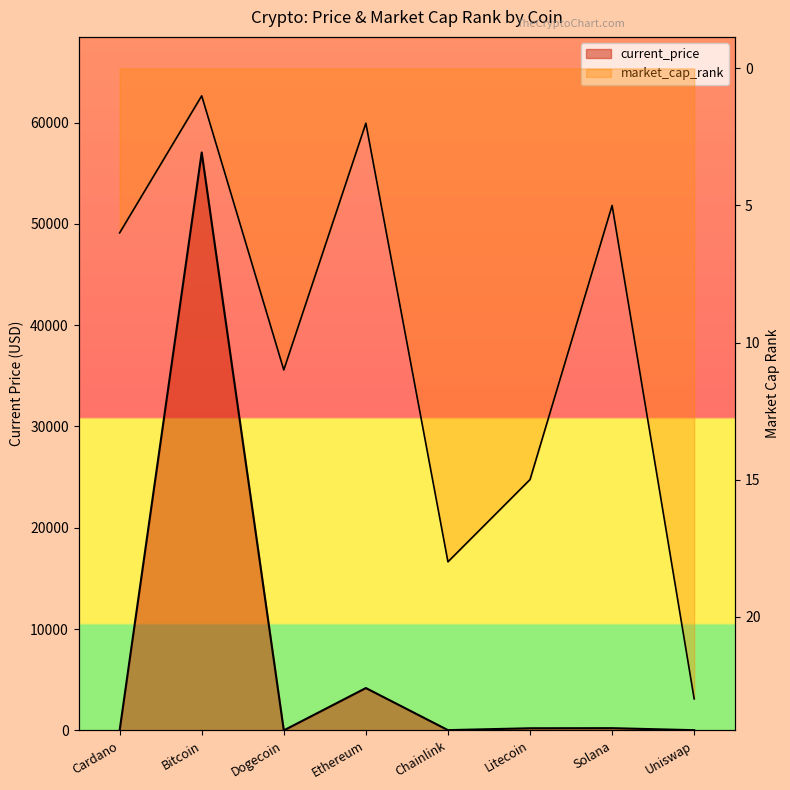

How many intersections are there between market_cap_rank and current_price?

4